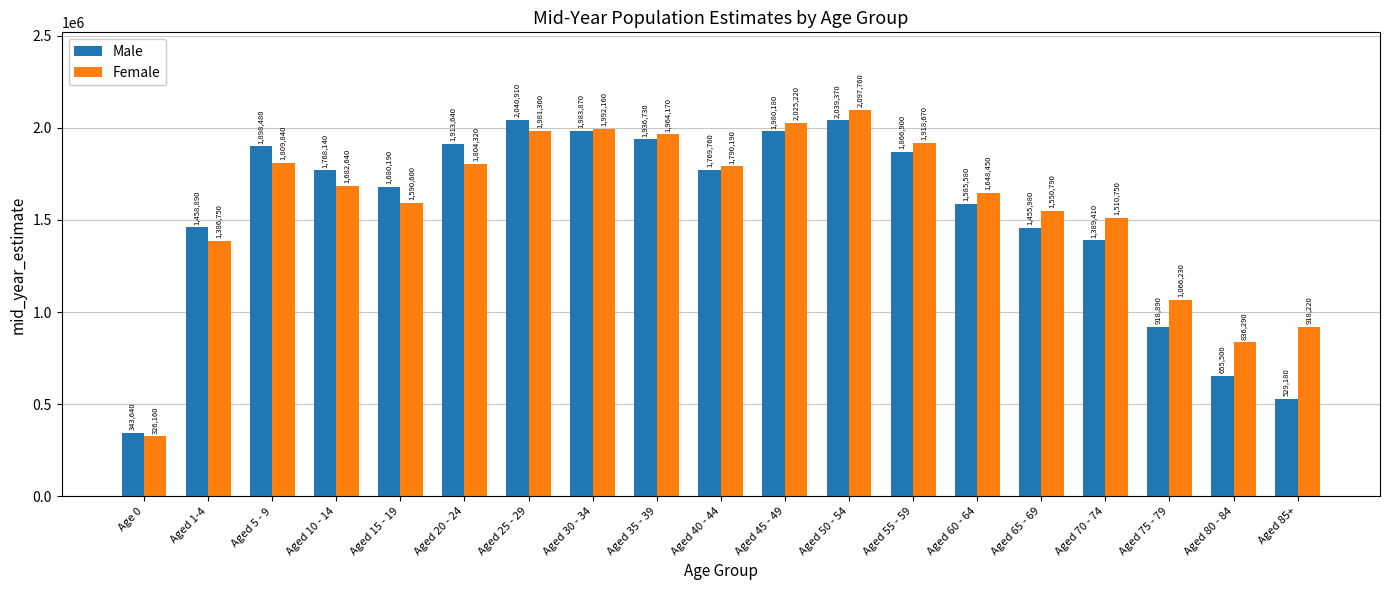

Rank the categories by Male value from lowest to highest.

Age 0, Aged 85+, Aged 80 - 84, Aged 75 - 79, Aged 70 - 74, Aged 65 - 69, Aged 1-4, Aged 60 - 64, Aged 15 - 19, Aged 10 - 14, Aged 40 - 44, Aged 55 - 59, Aged 5 - 9, Aged 20 - 24, Aged 35 - 39, Aged 45 - 49, Aged 30 - 34, Aged 50 - 54, Aged 25 - 29